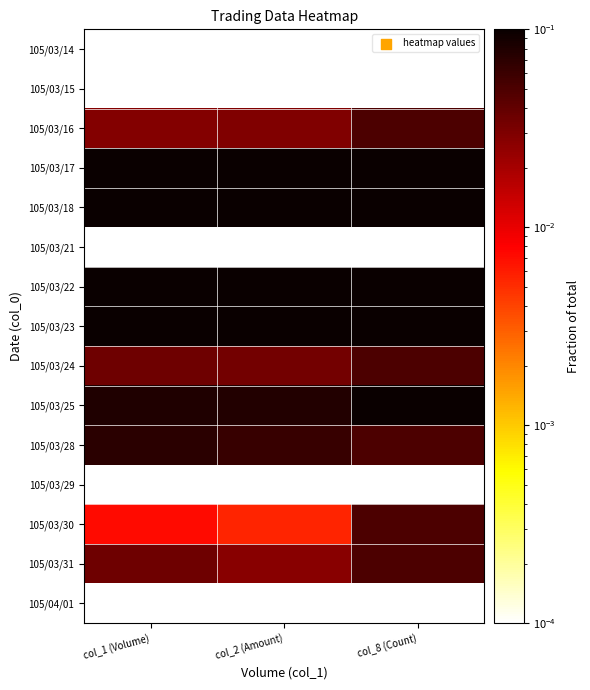

How many distinct data groups are displayed?

15